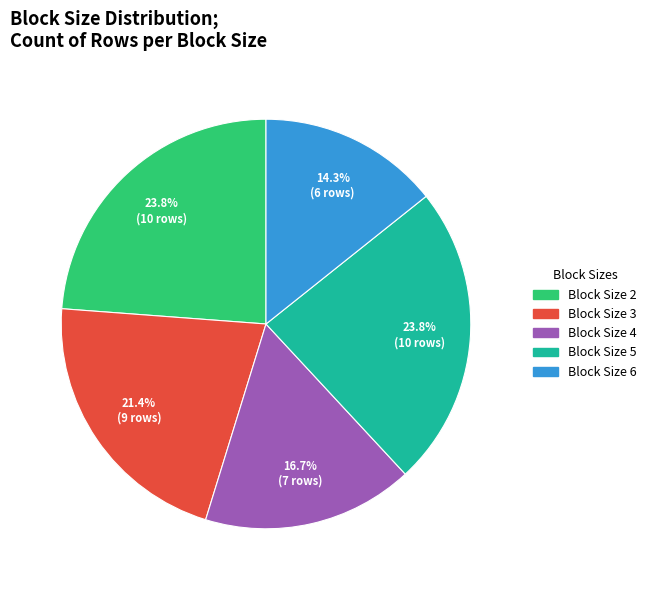

Is there any slice that represents more than half of the pie?

No